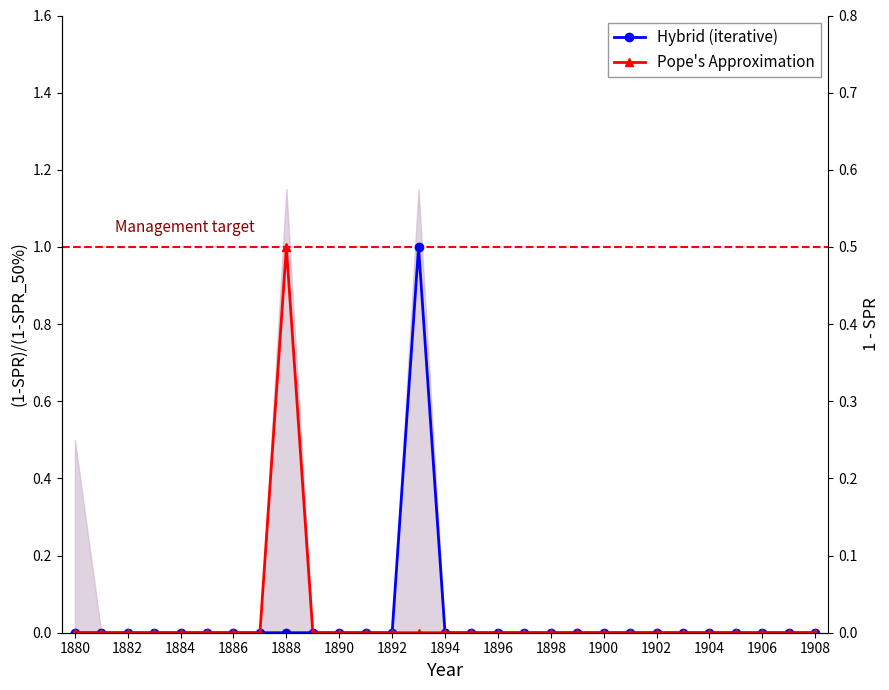

At how many categories does at least one series exceed 0?

2